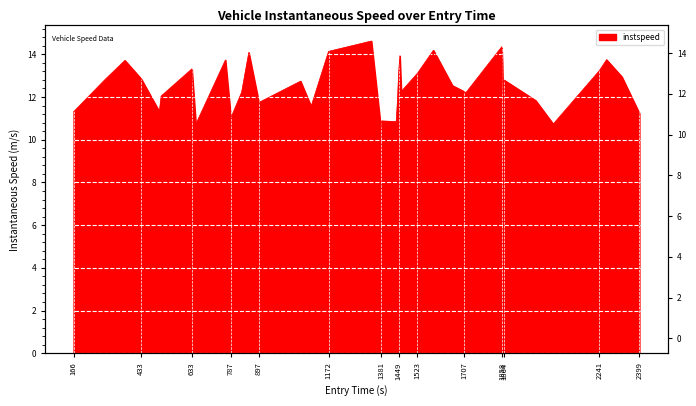

True or false: the data shows 22.7 at 1449.

False